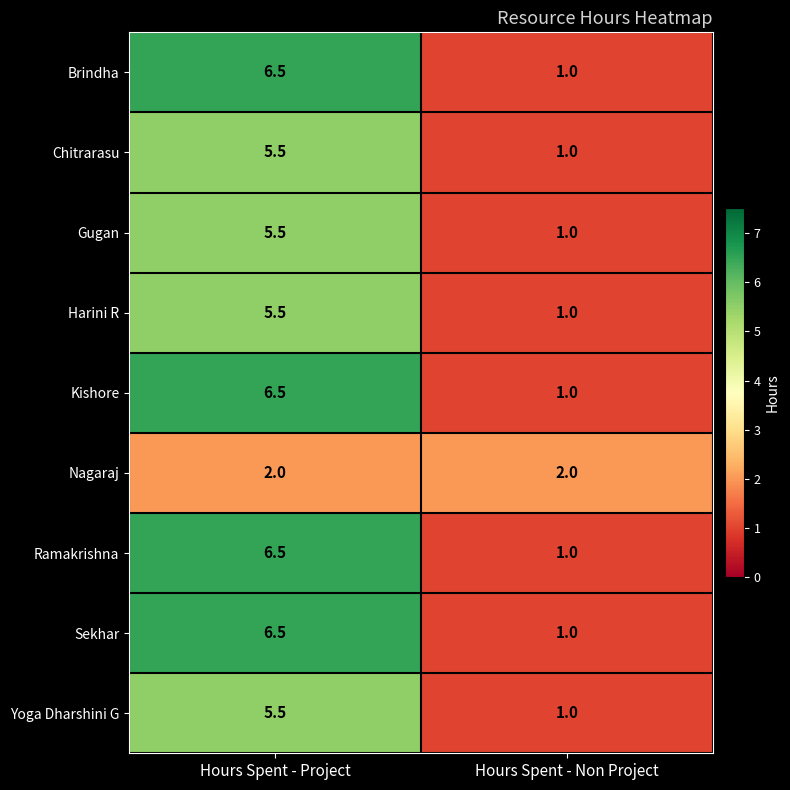

What value does the Nagaraj series have at Hours Spent - Project?

2.0